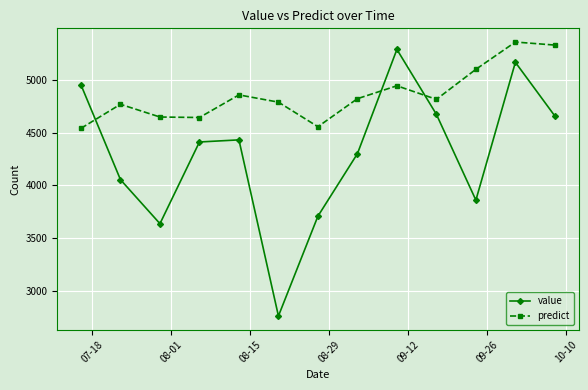

What is the average value of the value series?

4299.9